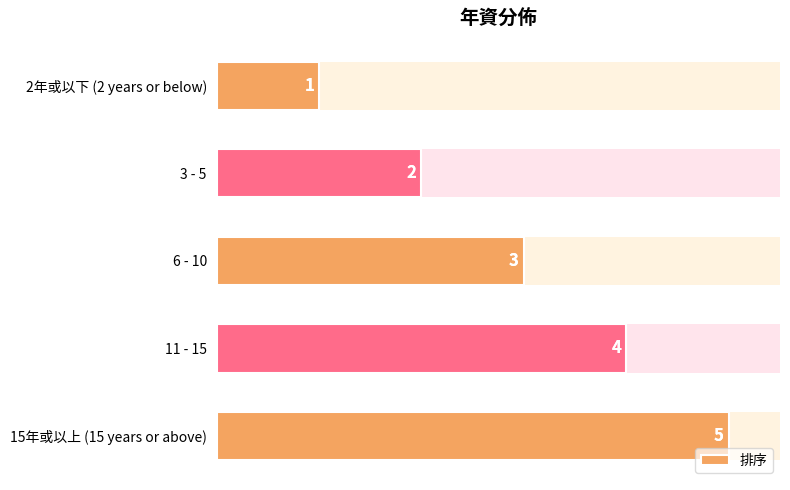

Reading right to left, list all the values displayed in this chart.

5	4	3	2	1